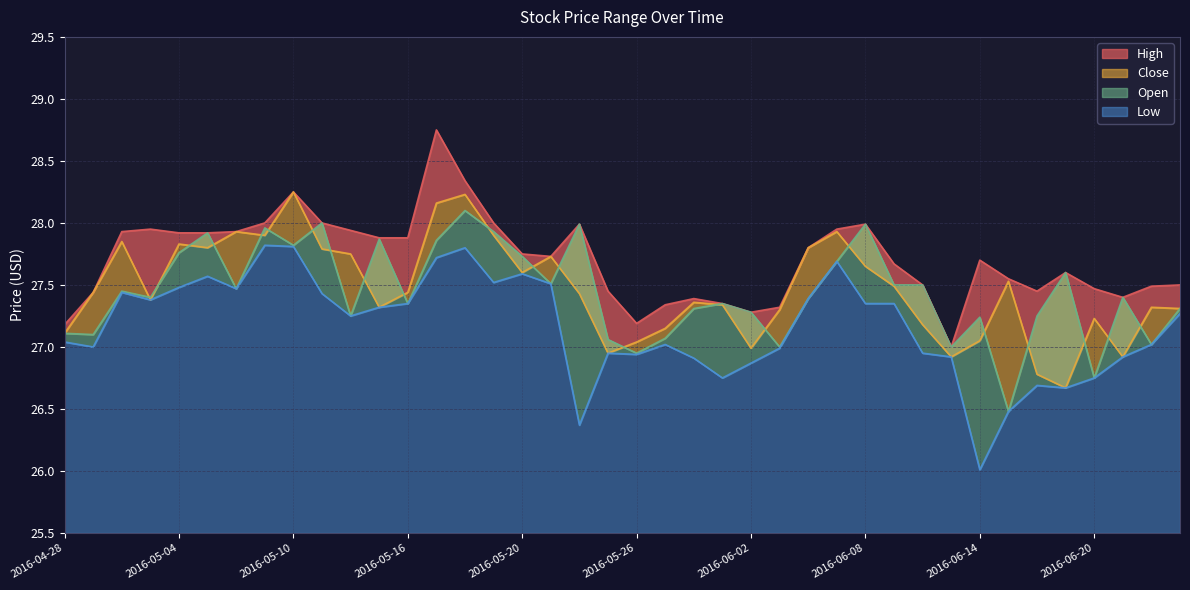

True or false: Open has more than 0 points higher than both neighbors.

True